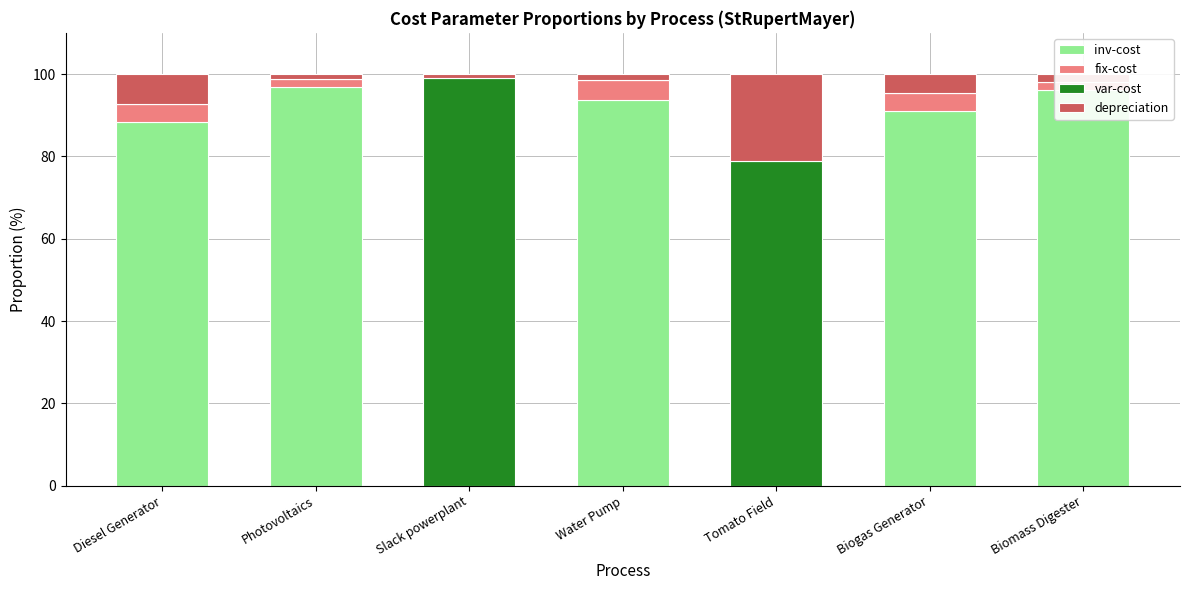

What position from the left is Slack powerplant?

3